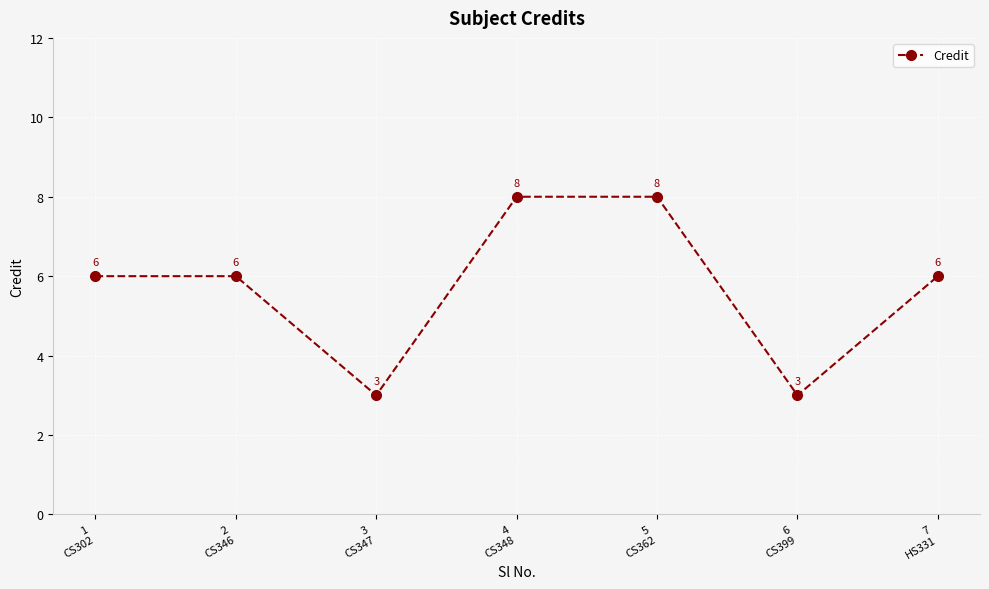

What position from the right is 3
CS347?

5